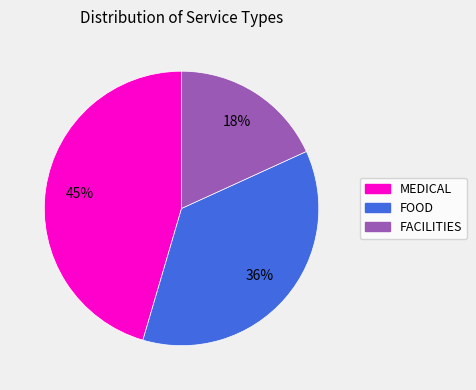

To the nearest percent, what is the combined percentage of FACILITIES and MEDICAL?

64%